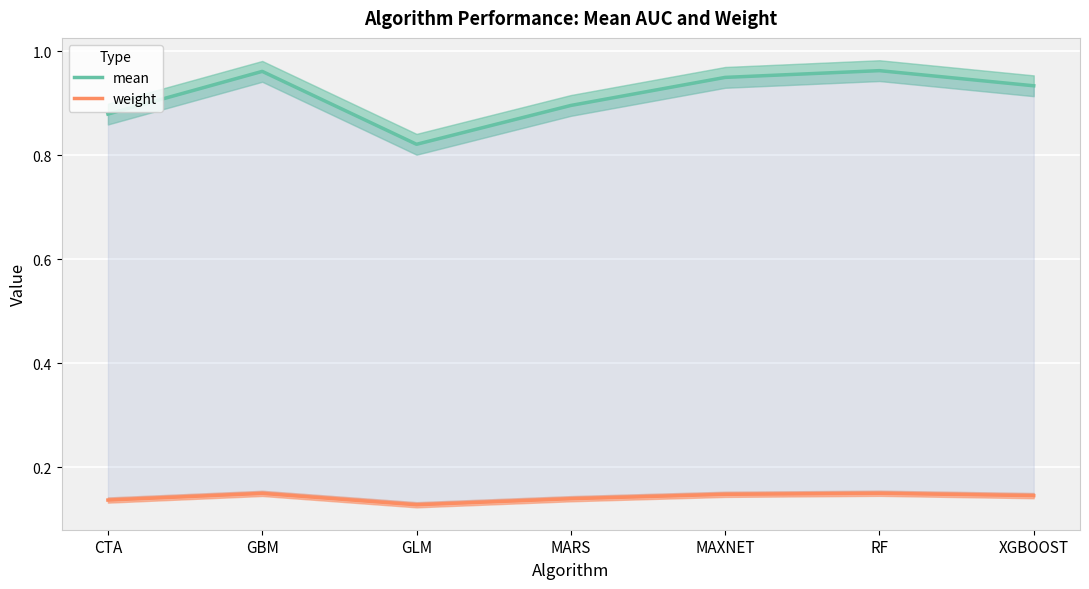

Does the chart display data point markers on the line(s)?

No